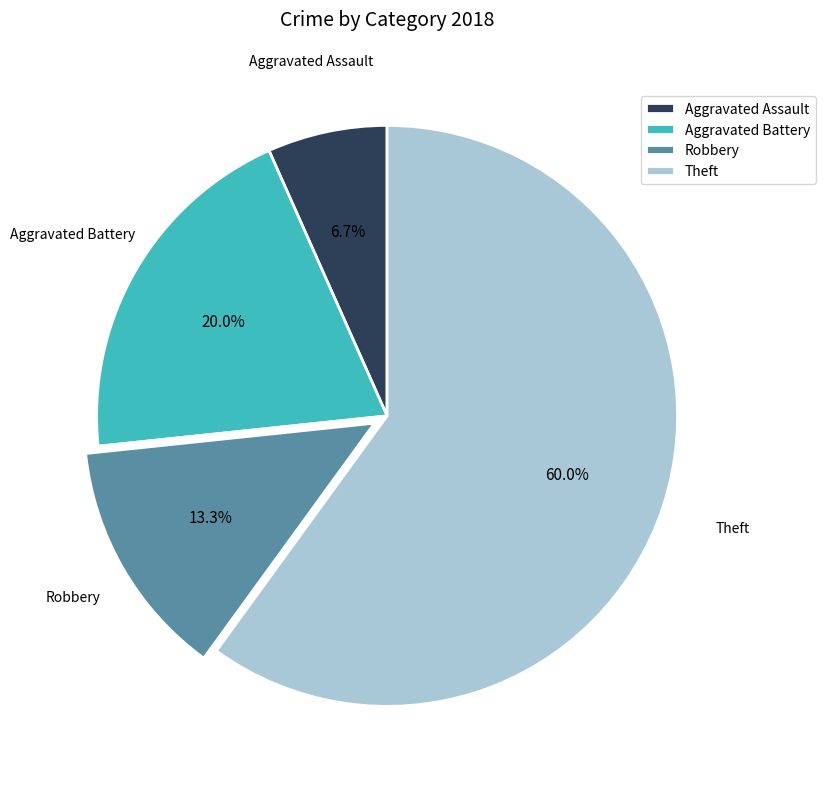

Does any single category account for the majority?

Yes